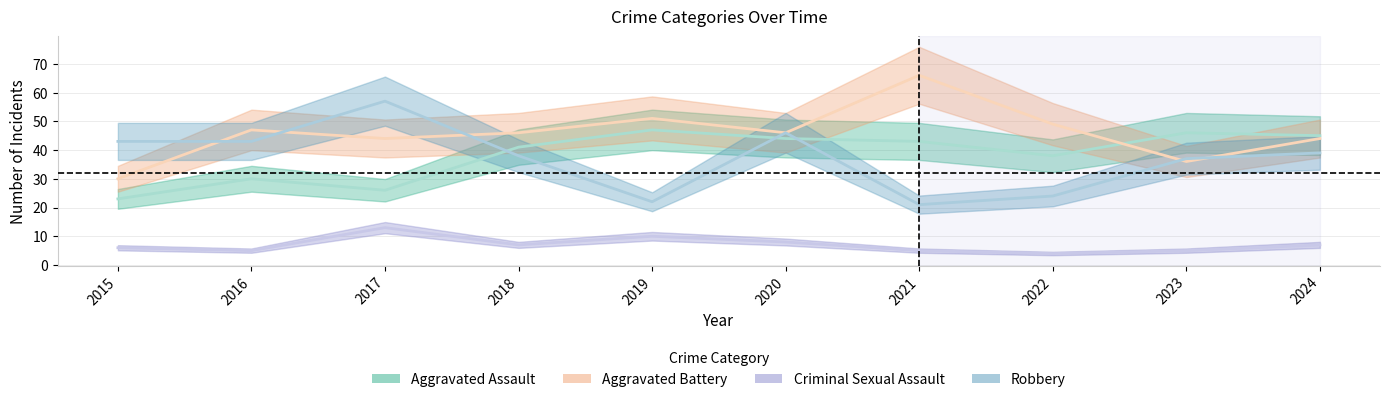

Reading left to right, what are all the values shown in this chart?

Aggravated Assault: 2015=23	2016=30	2017=26	2018=41	2019=47	2020=44	2021=43	2022=38	2023=46	2024=45
Aggravated Battery: 2015=30	2016=47	2017=44	2018=46	2019=51	2020=46	2021=66	2022=49	2023=36	2024=44
Criminal Sexual Assault: 2015=6	2016=5	2017=13	2018=7	2019=10	2020=8	2021=5	2022=4	2023=5	2024=7
Robbery: 2015=43	2016=43	2017=57	2018=38	2019=22	2020=46	2021=21	2022=24	2023=37	2024=39